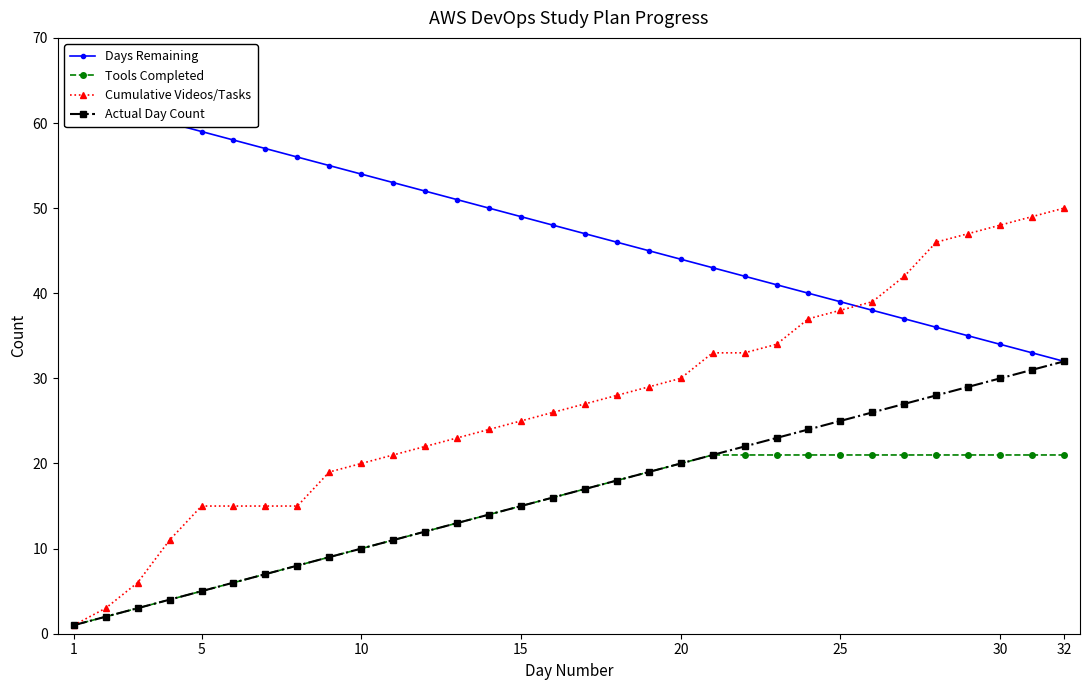

What is the highest value of the Cumulative Videos/Tasks series?

50